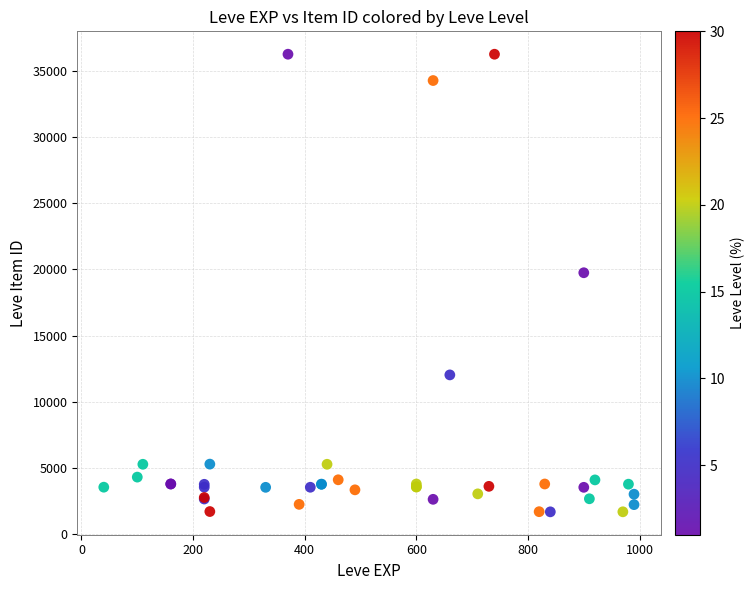

What Y value in the scatter plot is closest to 18967?

19744